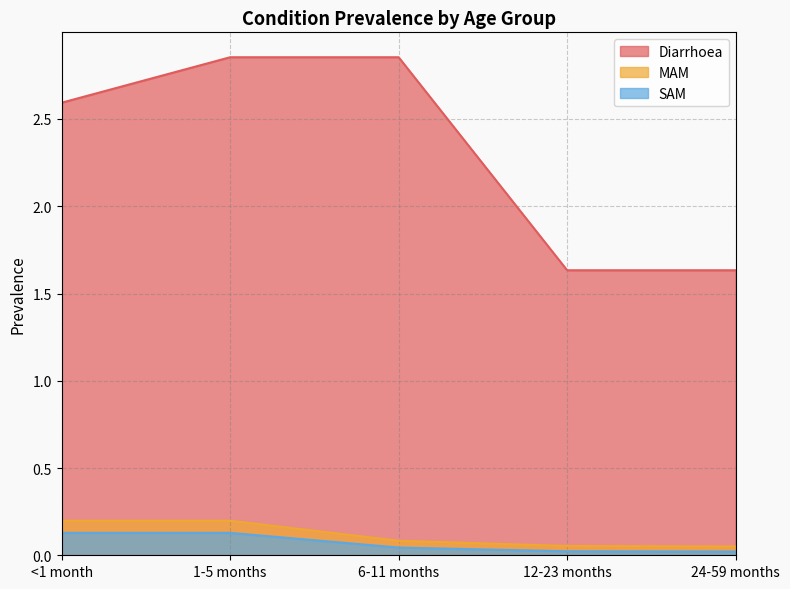

What is the total value across all series at 1-5 months?

3.2